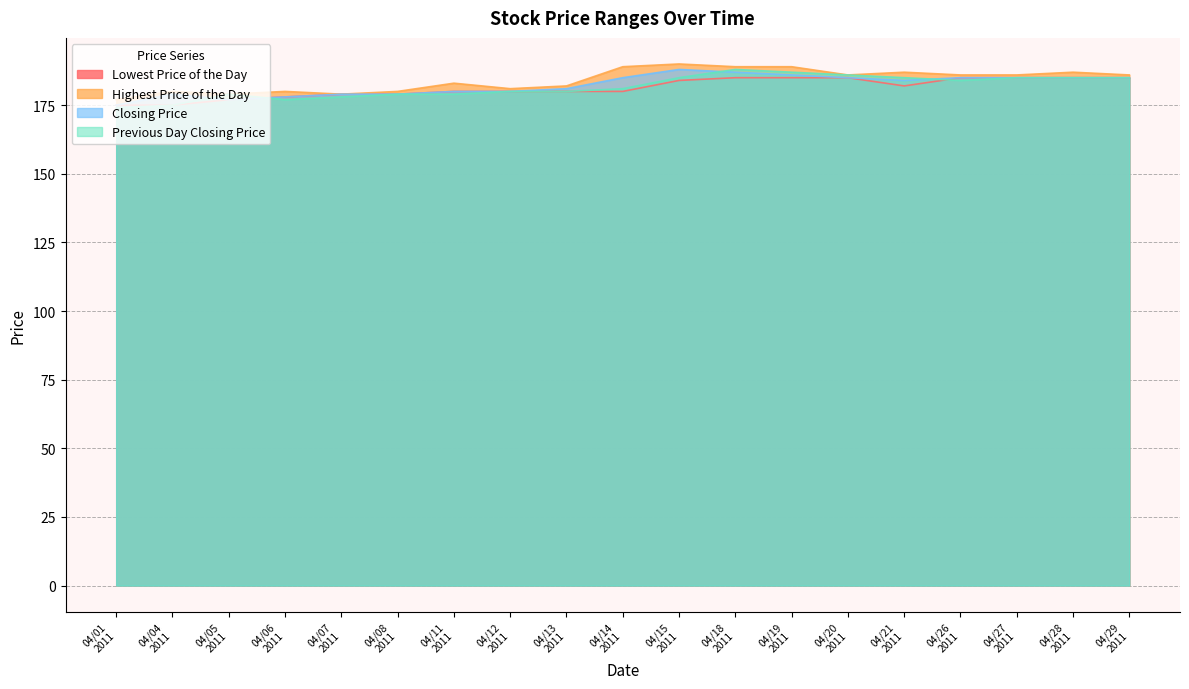

How many categories are shown in the chart?

19